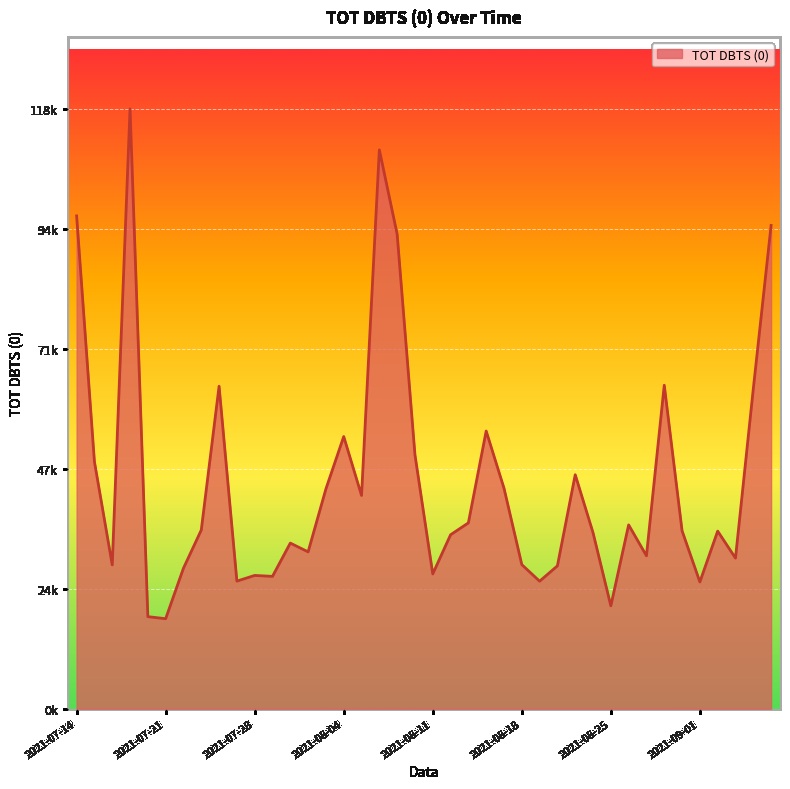

Does the chart have visible grid lines?

Yes